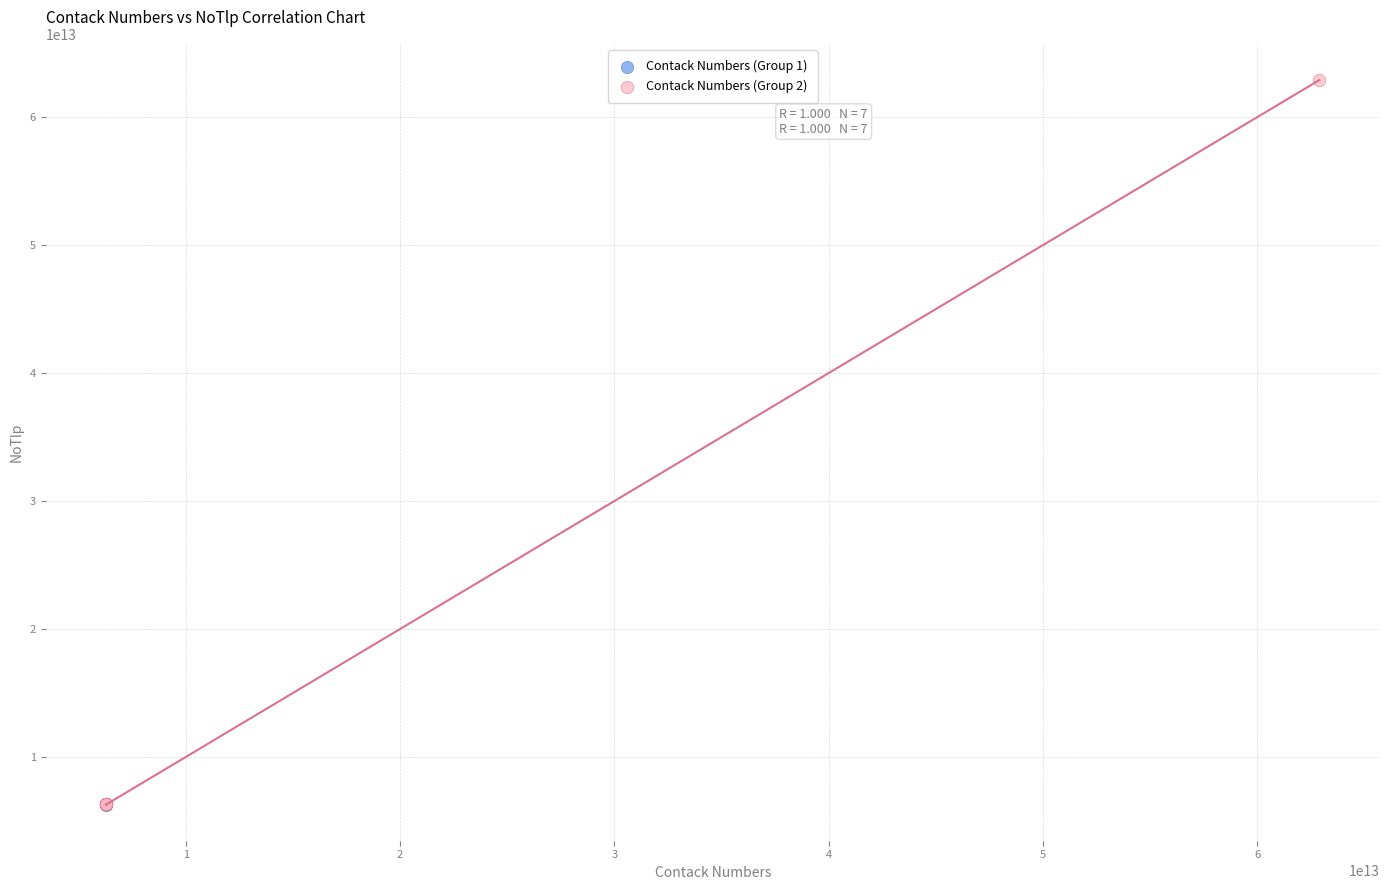

Which series reaches the maximum Y coordinate?

Contack Numbers (Group 2)